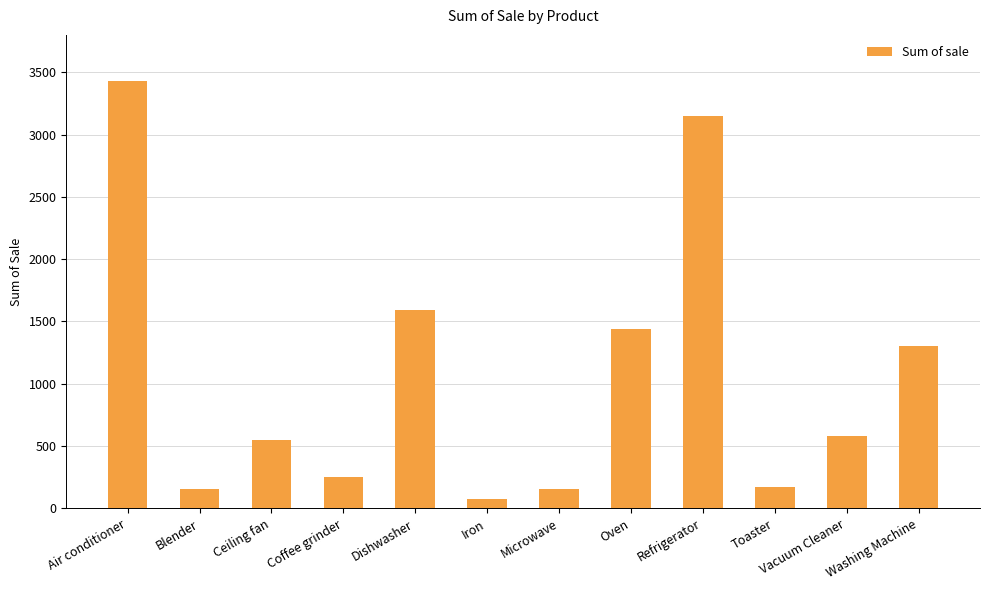

Count the number of categories in the chart.

12